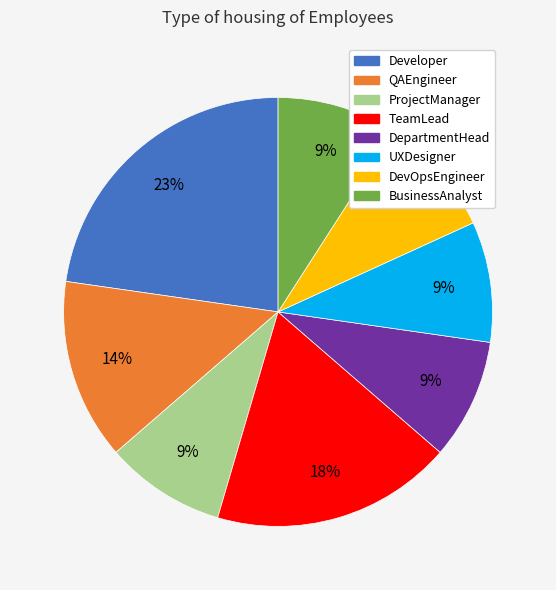

True or false: DevOpsEngineer accounts for 9% of the total.

True